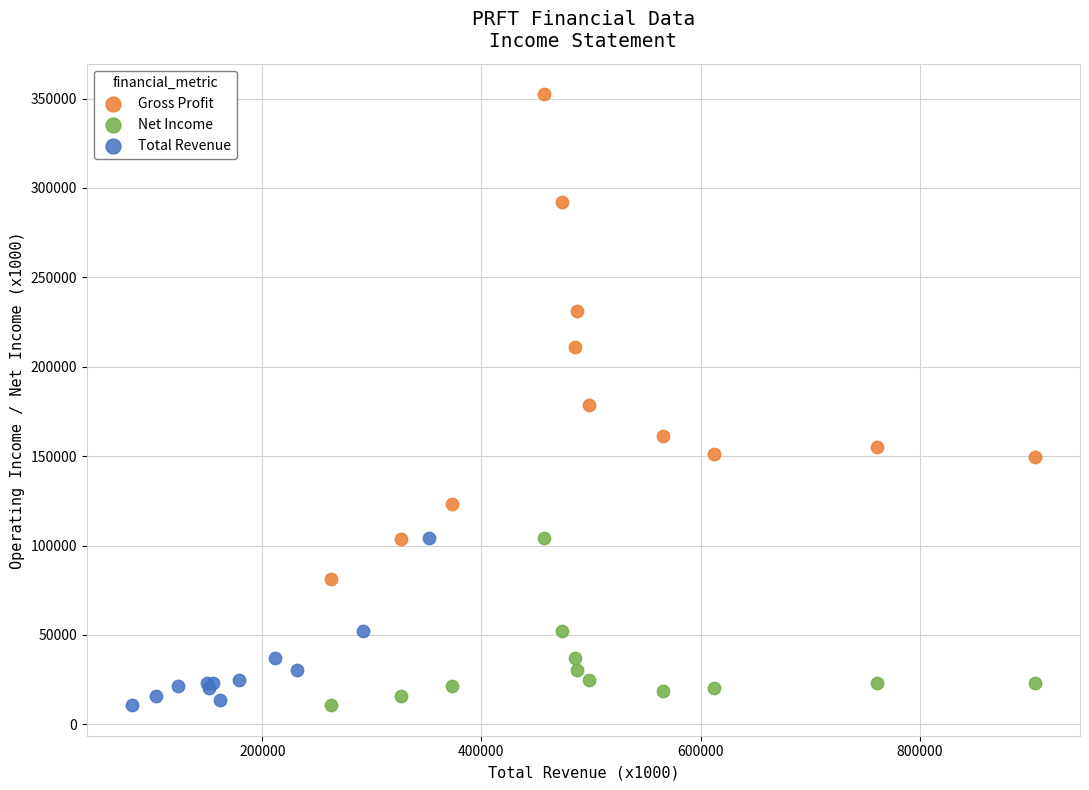

Which series has the largest Y range (max minus min)?

Gross Profit